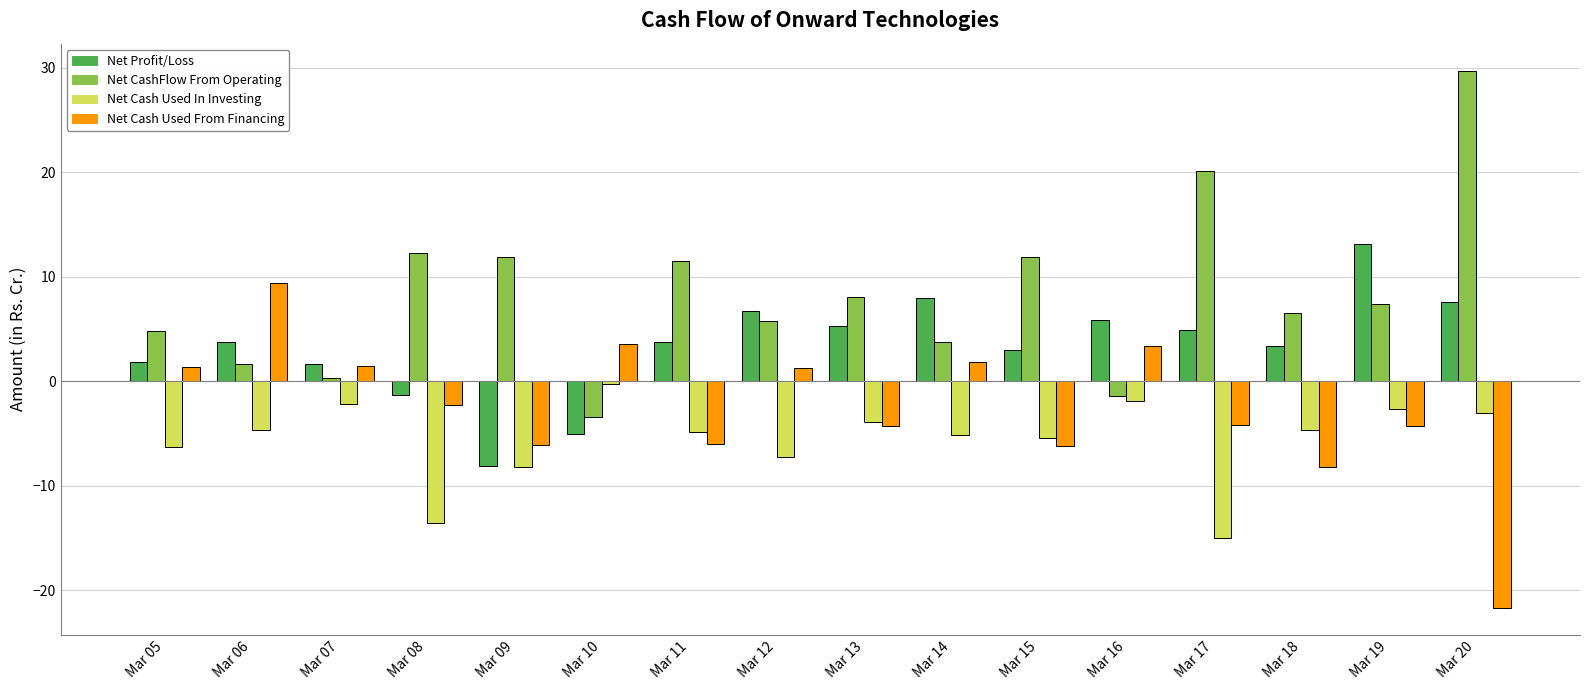

Rank the series by their maximum value, from lowest to highest.

Net Cash Used In Investing, Net Cash Used From Financing, Net Profit/Loss, Net CashFlow From Operating